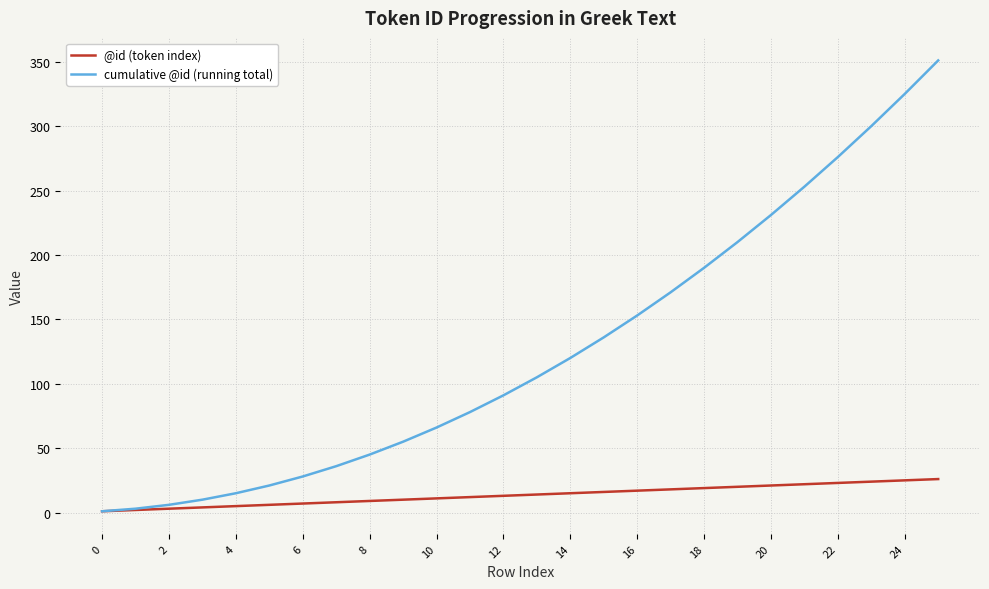

Rank the series by their average value, from highest to lowest.

cumulative @id (running total), @id (token index)